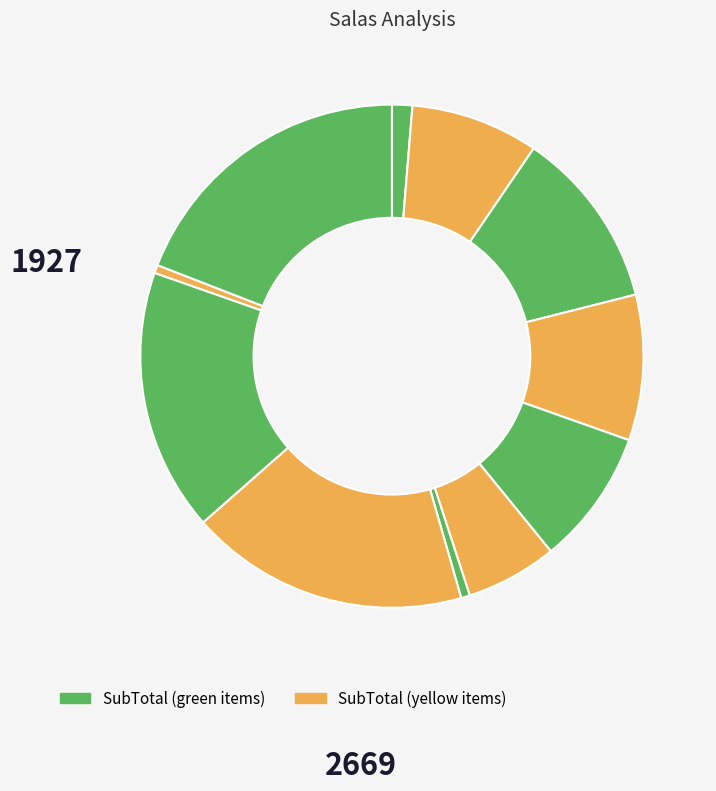

How many slices are in this pie chart?

11